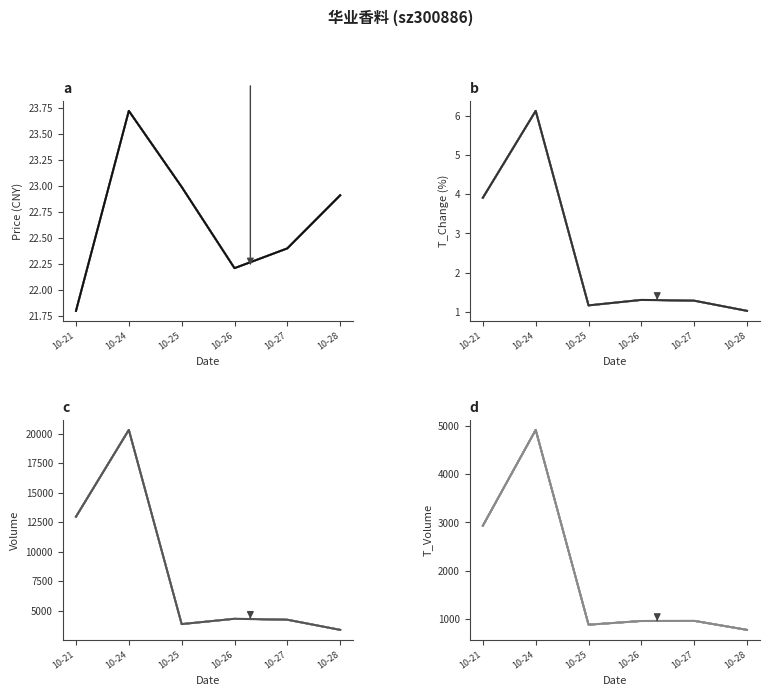

The t_volume series shows 962.0 at 10-27. True or false?

True